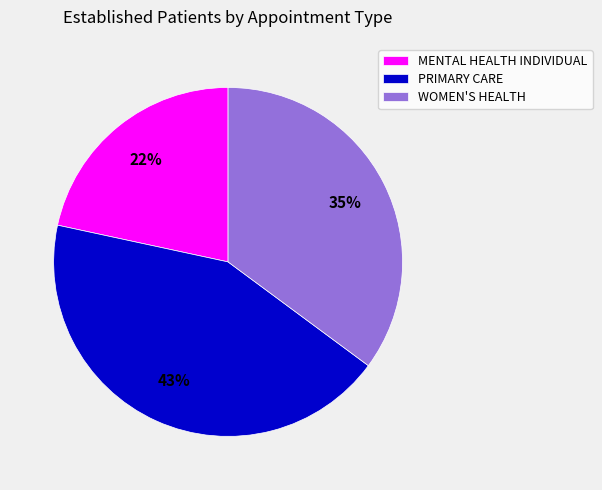

Rank the categories by value from highest to lowest.

PRIMARY CARE, WOMEN'S HEALTH, MENTAL HEALTH INDIVIDUAL